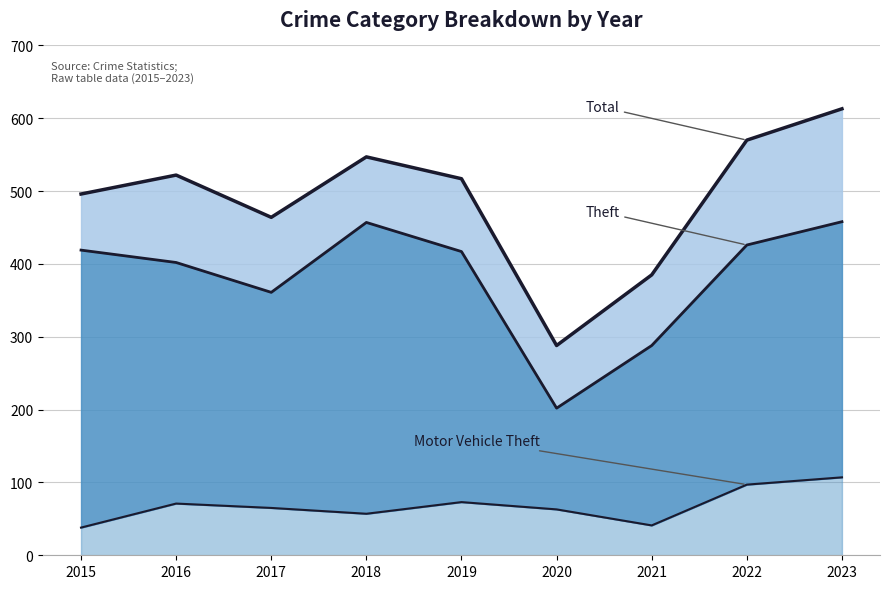

What is the value of the Total point at the 4th from the left?

547